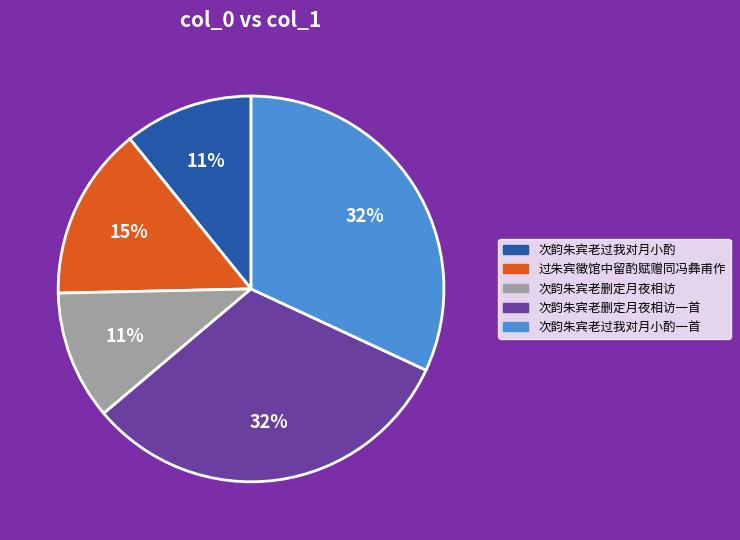

How many segments does this pie chart have?

5